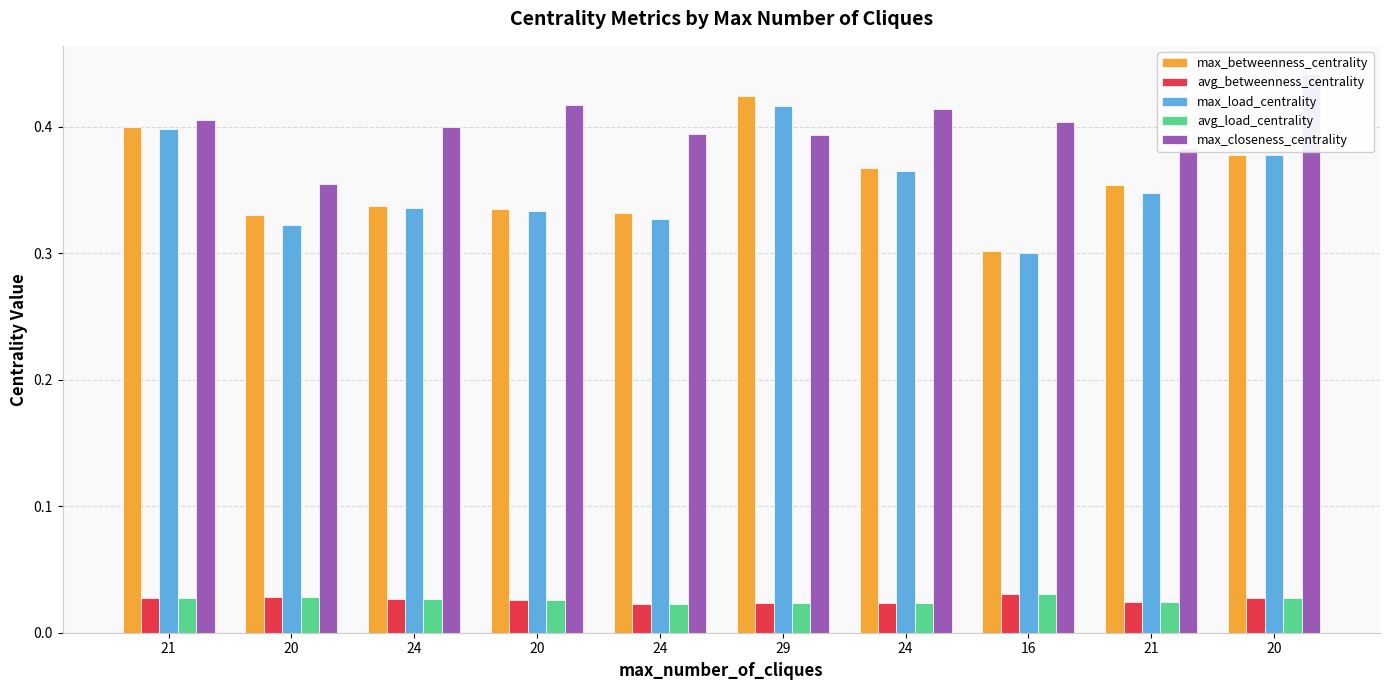

What is the value of the max_load_centrality bar at the 3rd from the left?

0.3